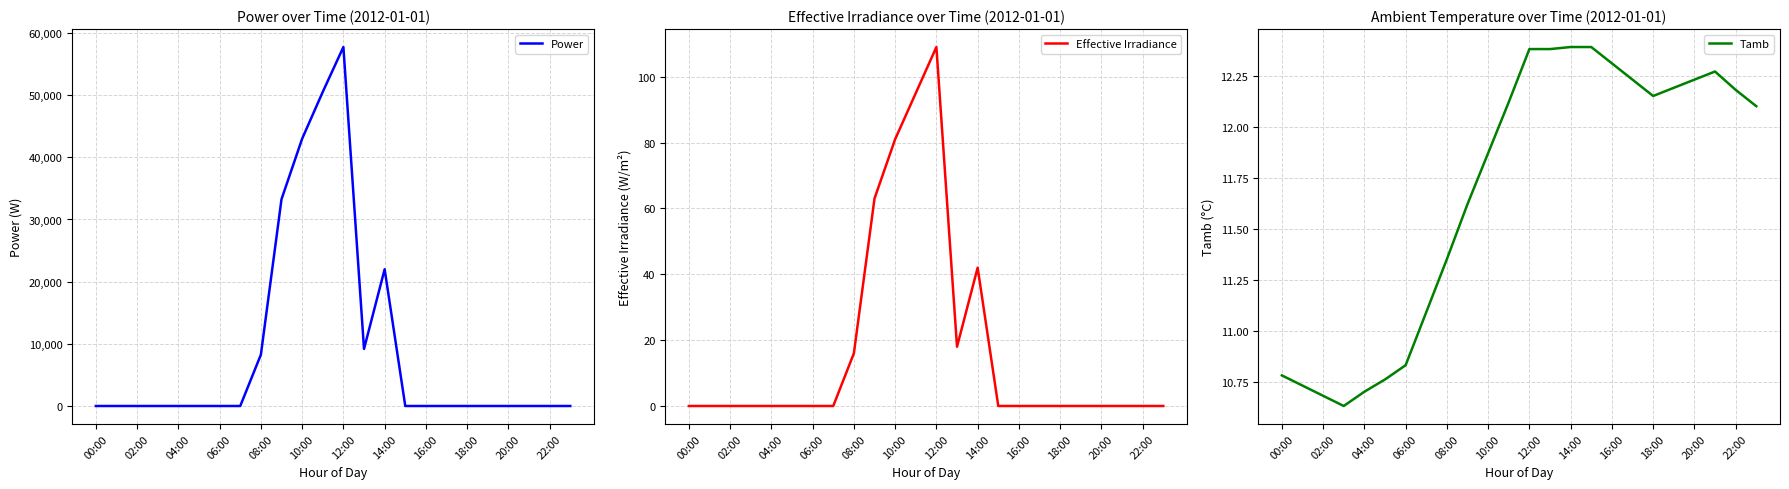

The Power series shows 0.0 at 00:00. True or false?

True